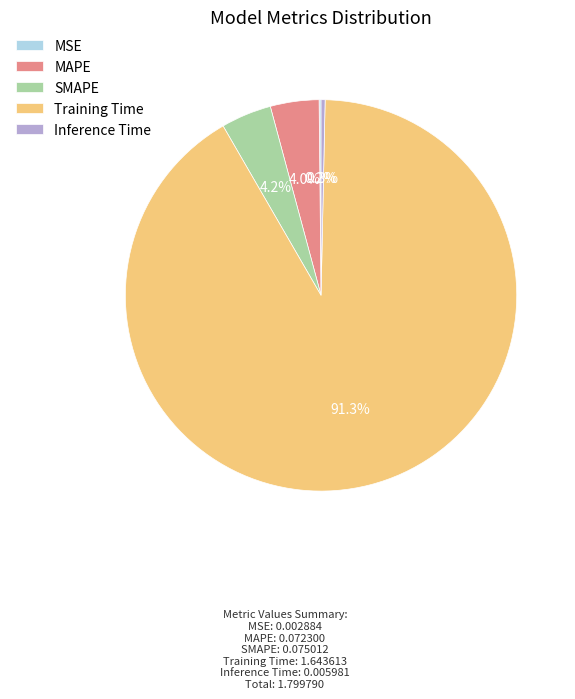

Between Inference Time and SMAPE, which is larger?

SMAPE